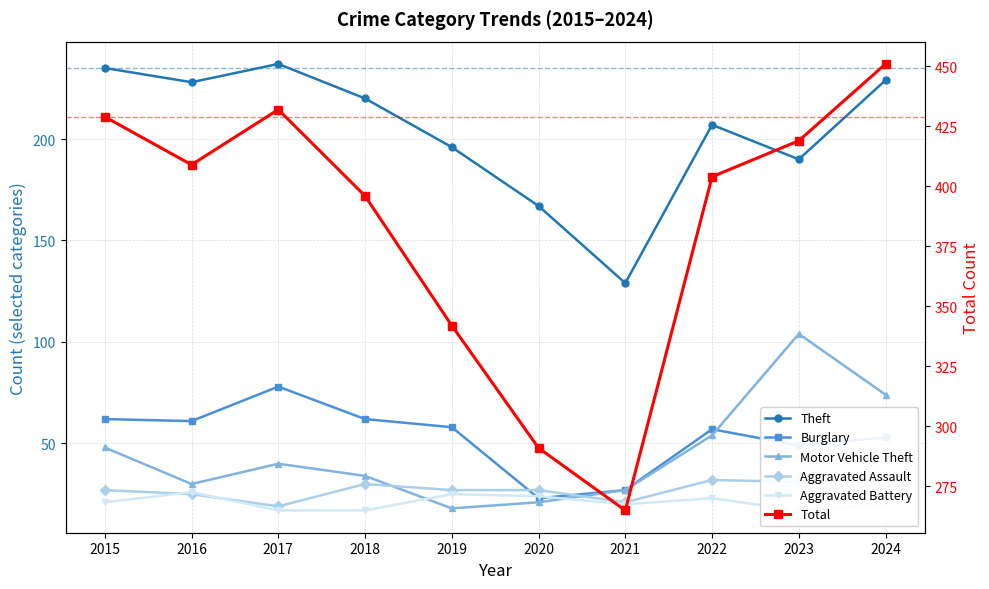

Where do Burglary and Aggravated Assault first cross each other?

2019 and 2020